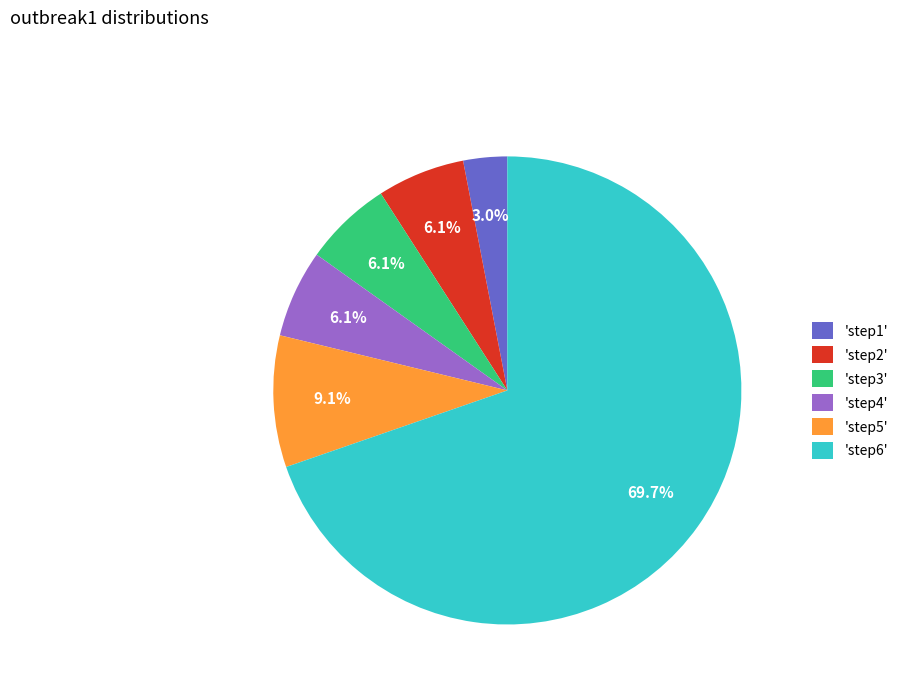

How many slices are in this pie chart?

6